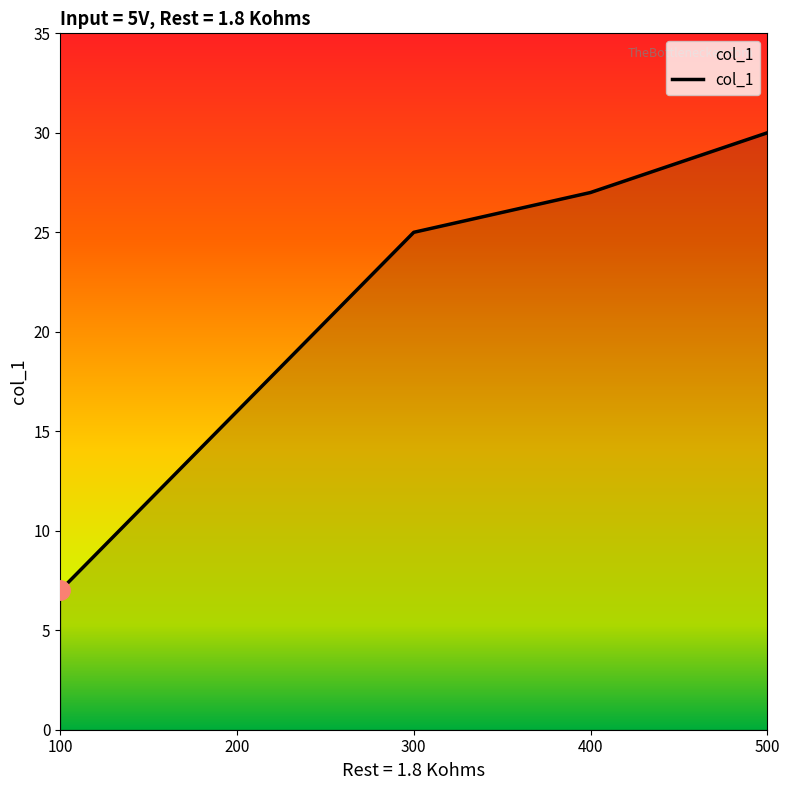

Reading left to right, transcribe all the data shown in this chart.

100=7	200=16	300=25	400=27	500=30